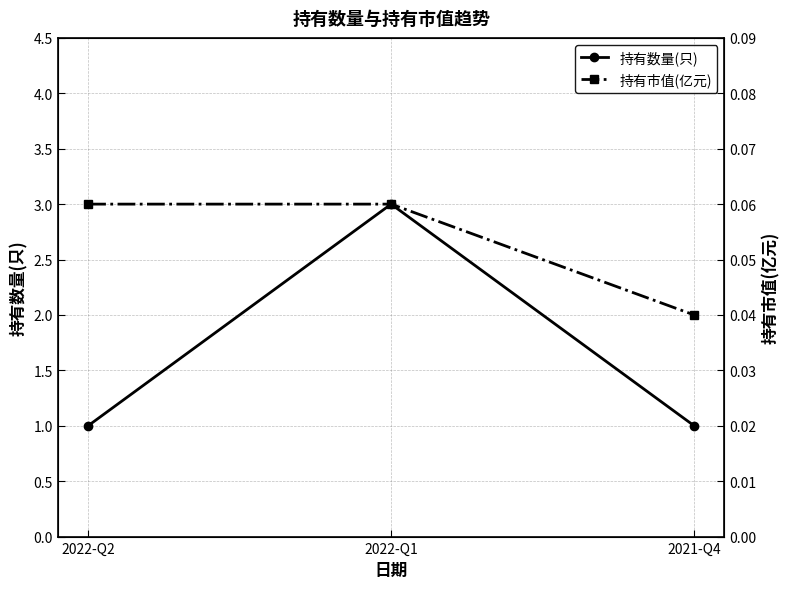

At which category is the sum across all series the highest?

2022-Q1